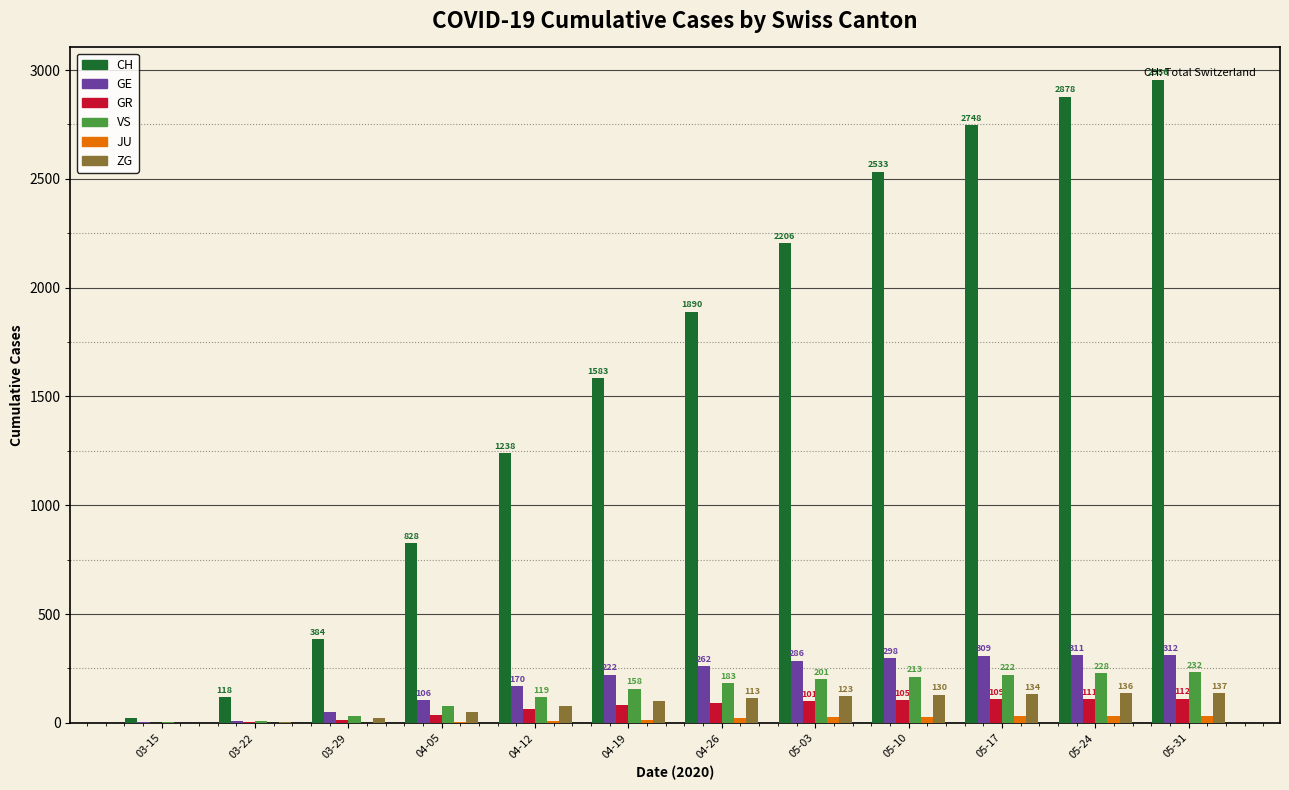

At which label is GE closest to 158?

04-12